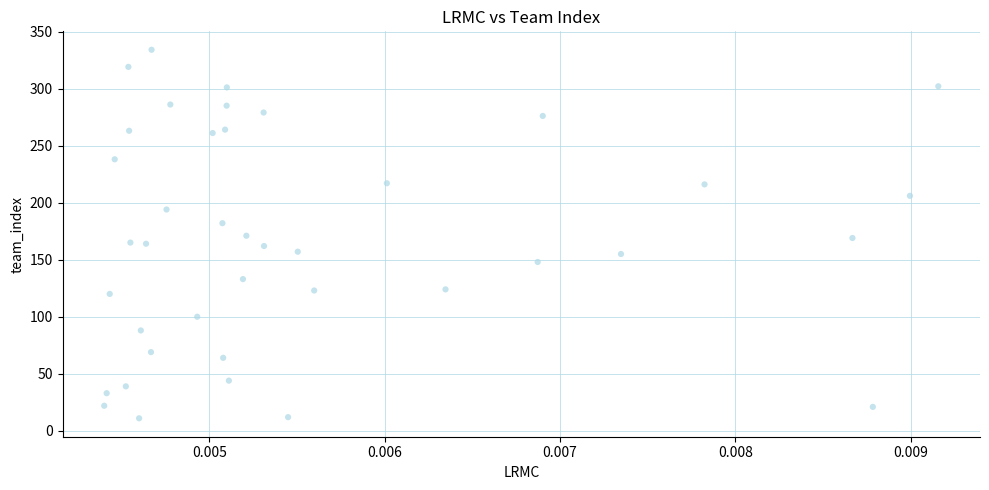

What is the range of Y values (max minus min)?

323